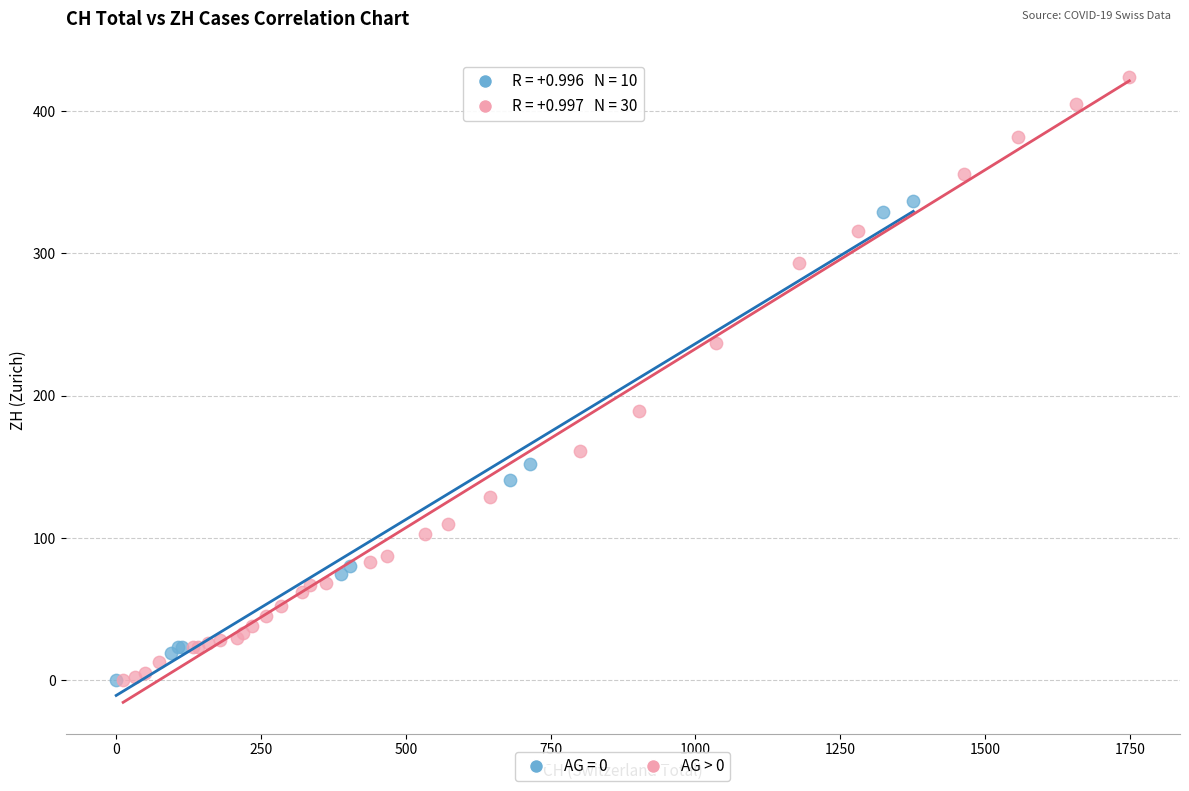

Which series has the widest spread of Y values?

AG > 0